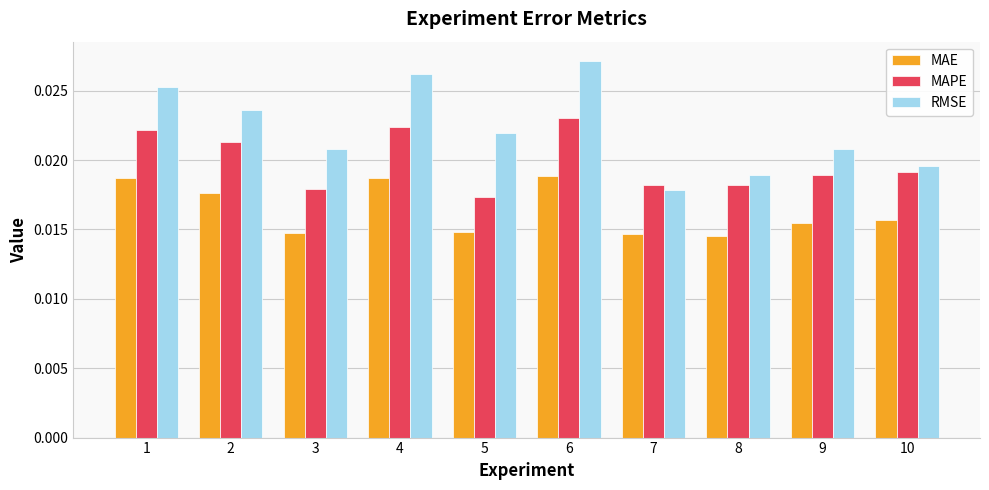

Which series has the largest total across all categories?

RMSE